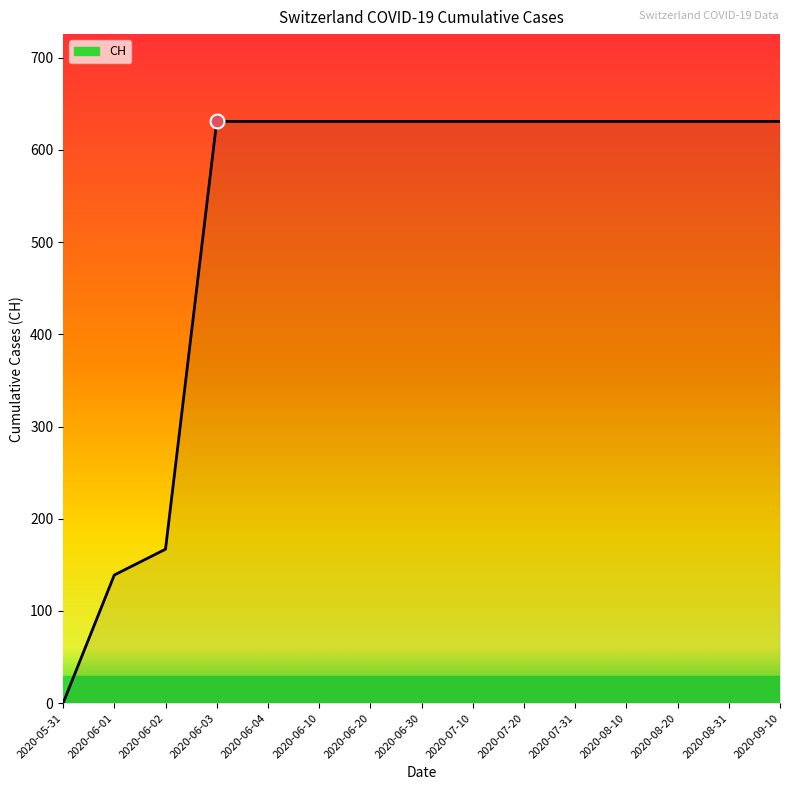

The chart shows a value of 139 at 2020-06-01. True or false?

True